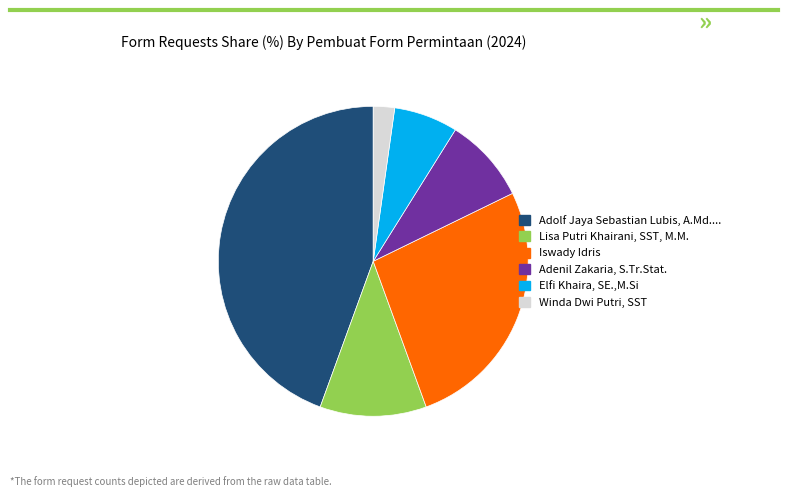

Is there any slice that represents more than half of the pie?

No